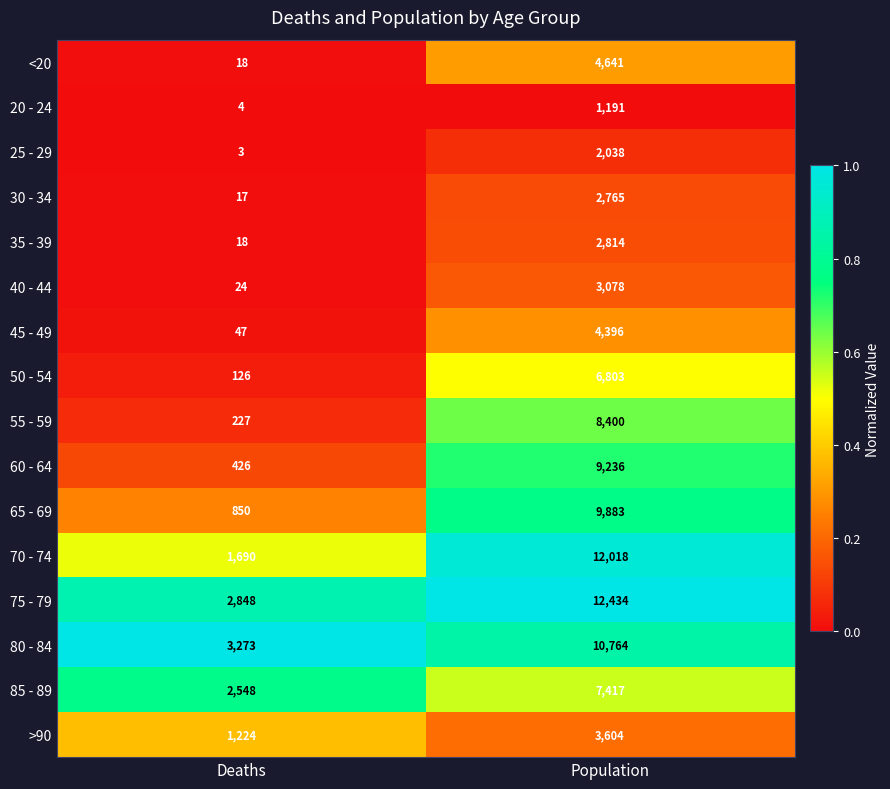

The 50 - 54 series shows 126 at Deaths. True or false?

True